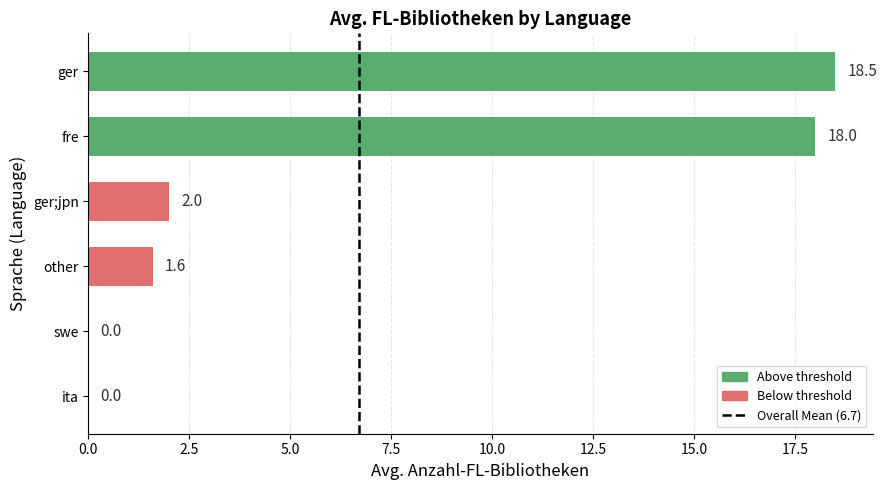

What is the change in value from ita to other?

+1.6